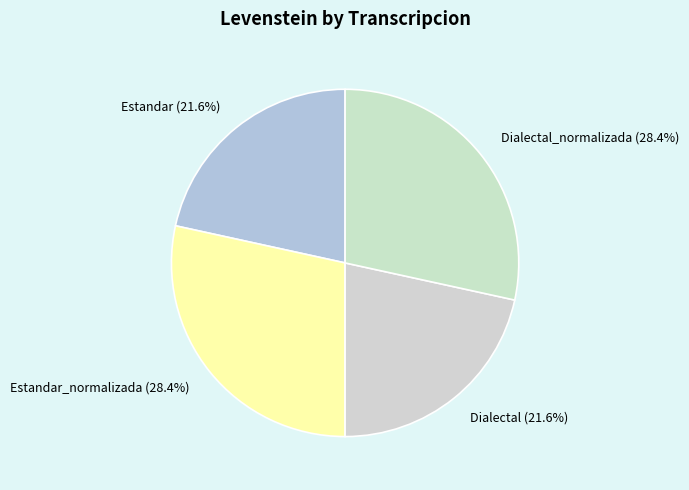

What is the ratio of the value at Dialectal_normalizada to the value at Estandar_normalizada?

1.0